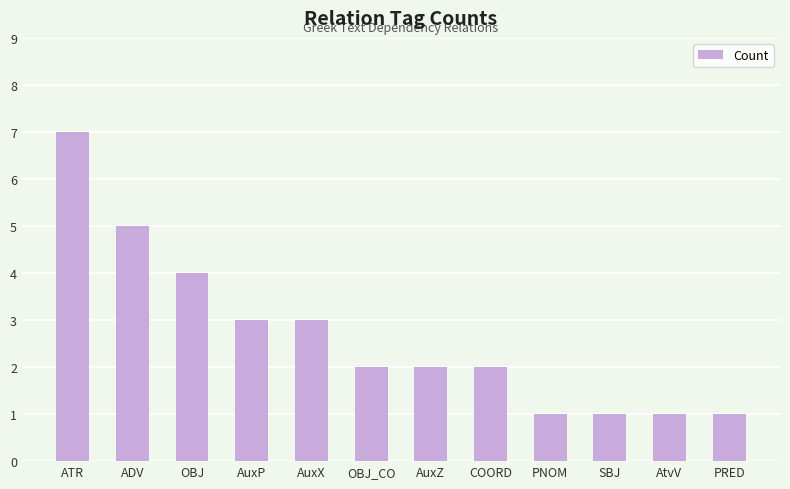

What position from the right is PNOM?

4